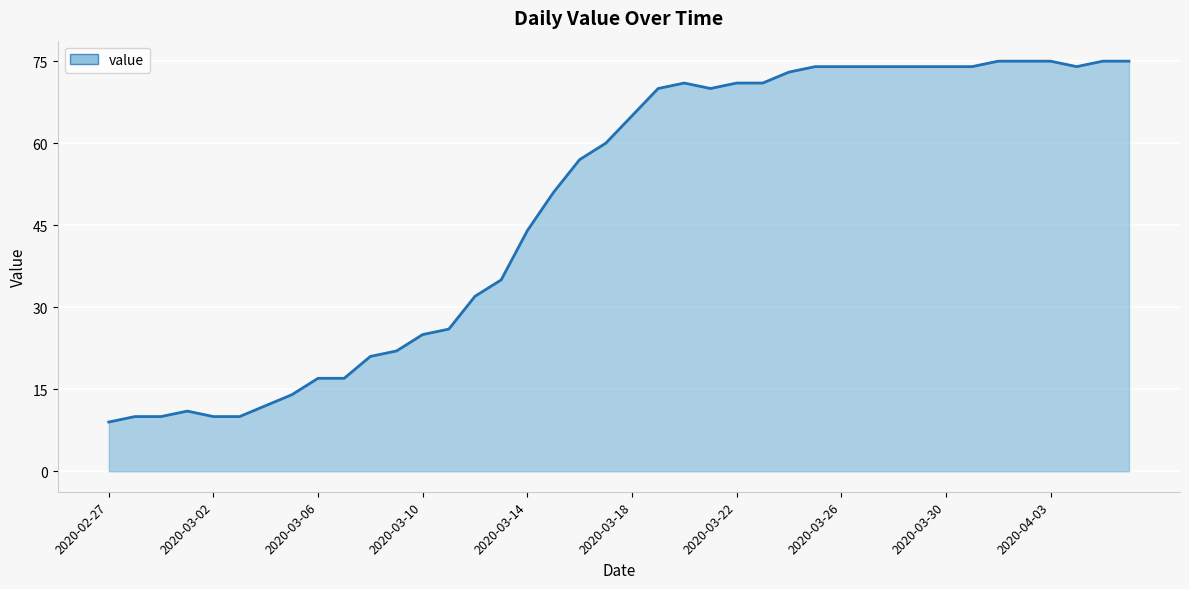

How many lines are shown in the chart?

1